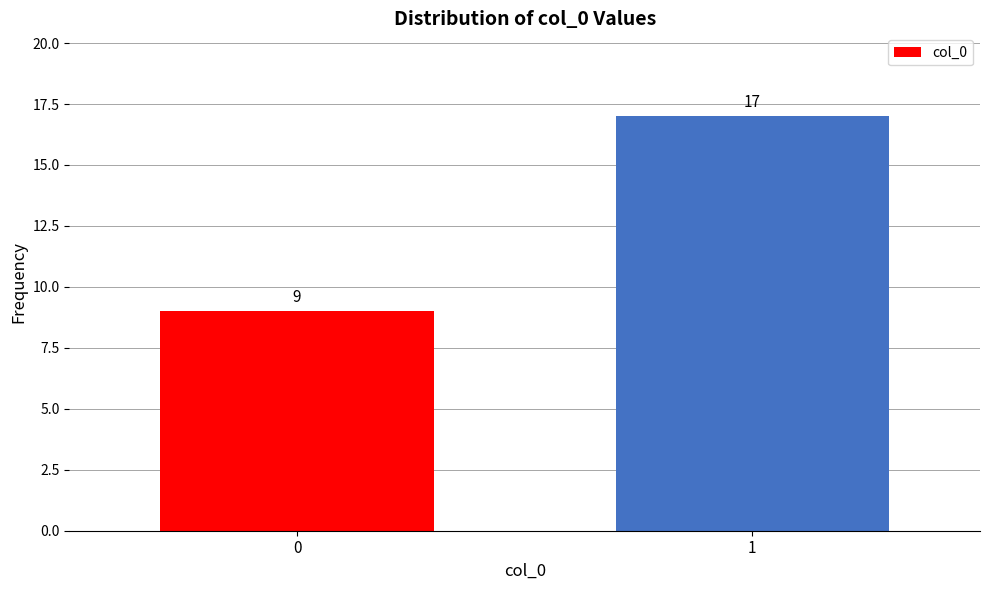

Reading right to left, transcribe all the data shown in this chart.

1=17	0=9